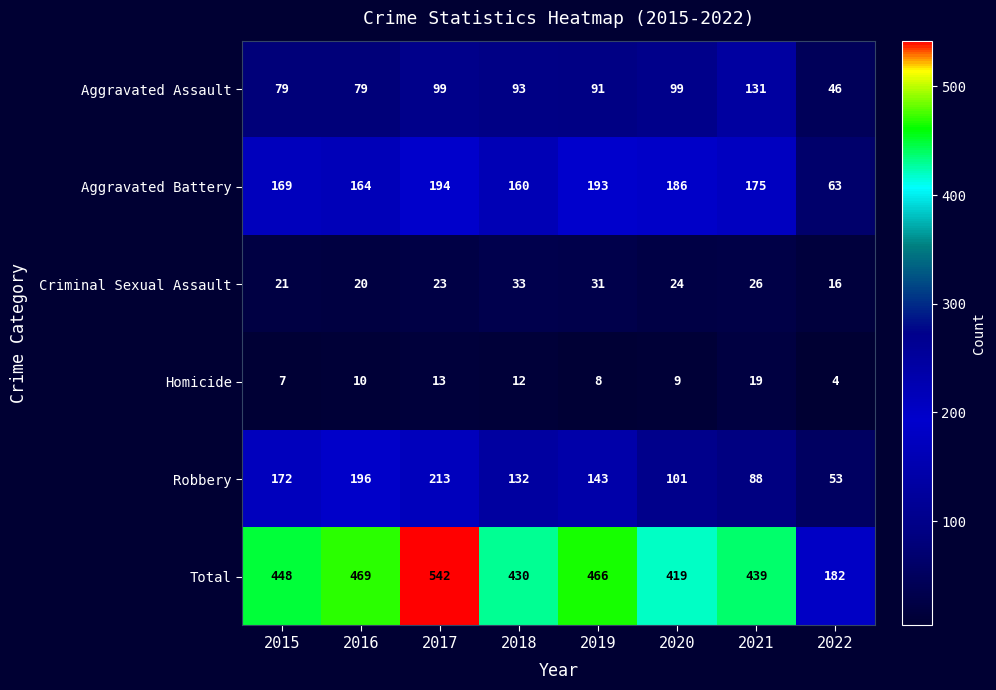

At how many categories does at least one series exceed 517?

1